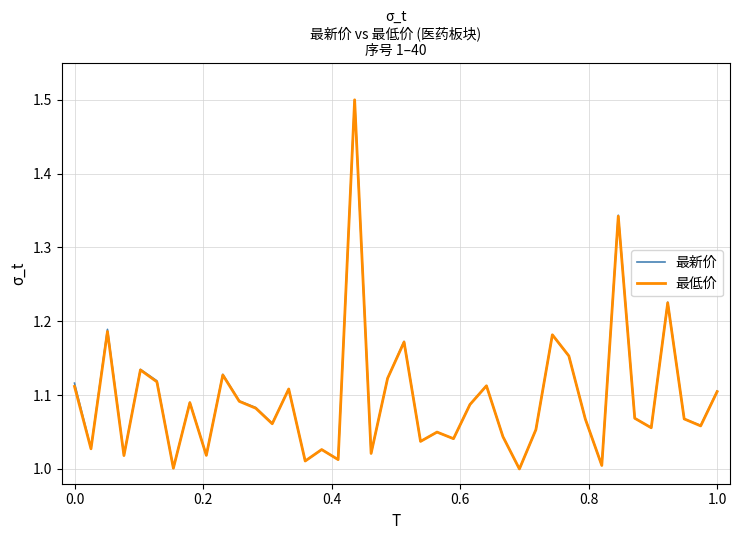

What is the maximum value for 最新价?

1.5